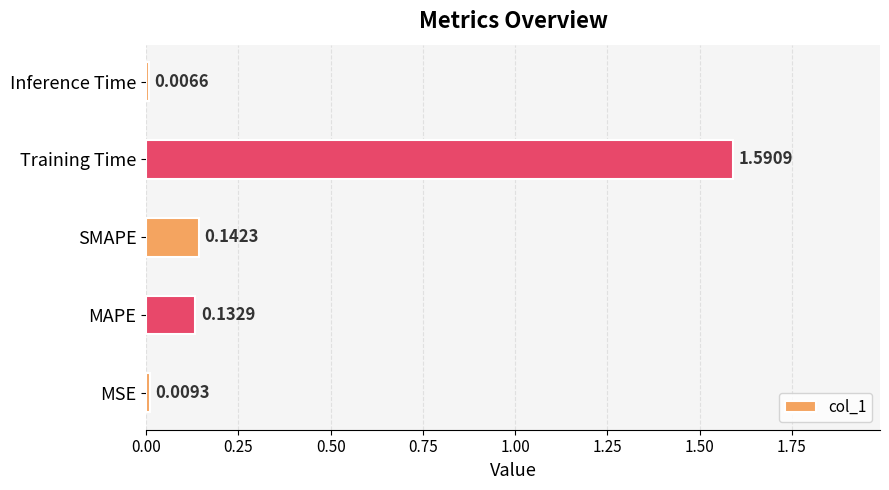

What is the sum of the values at SMAPE and MAPE?

0.3